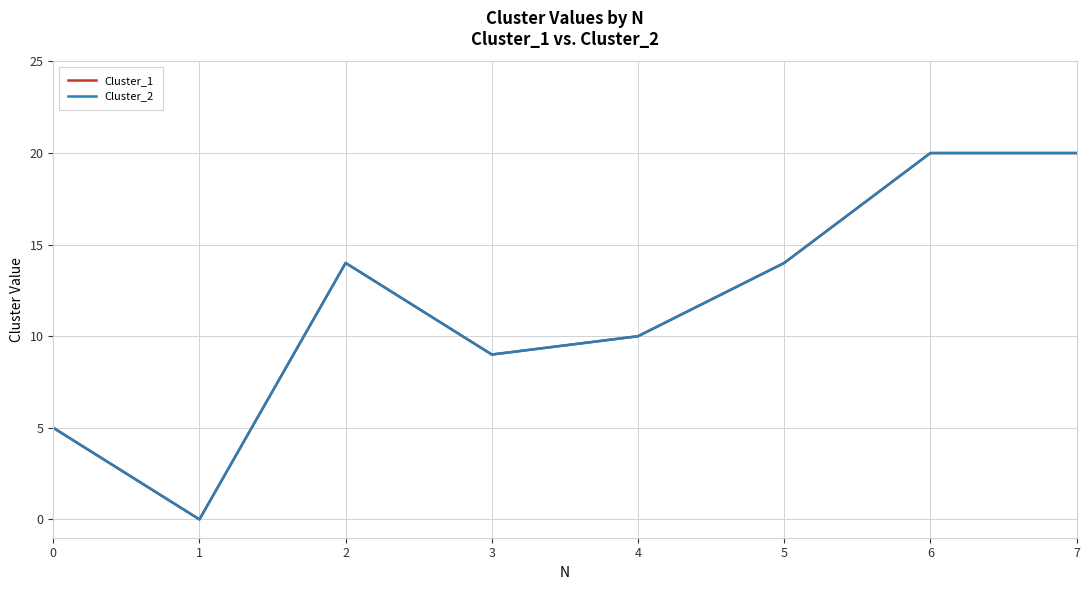

At which category does Cluster_1 reach its first local peak?

2